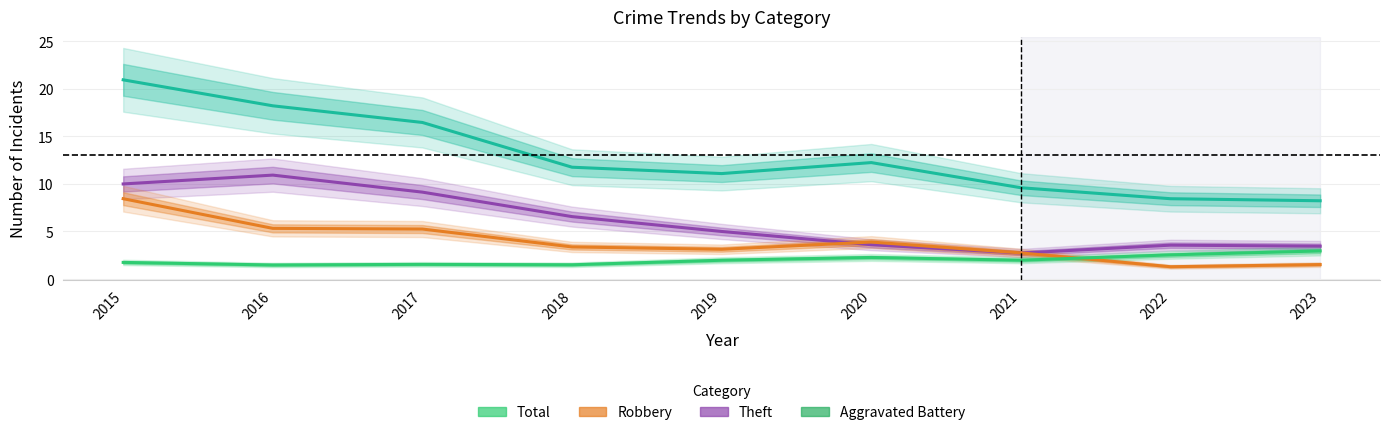

What is the total value across all series at 2022?

15.9